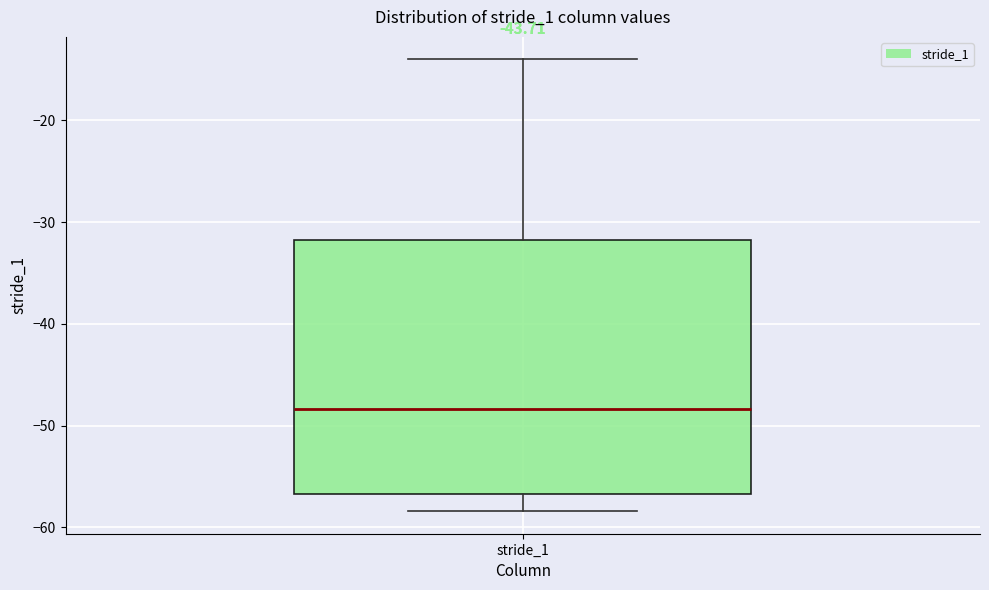

Where does the upper whisker of the box for stride_1 end on the y-axis? The values are not printed on the chart, so give them approximately, as read against the axis.

-14